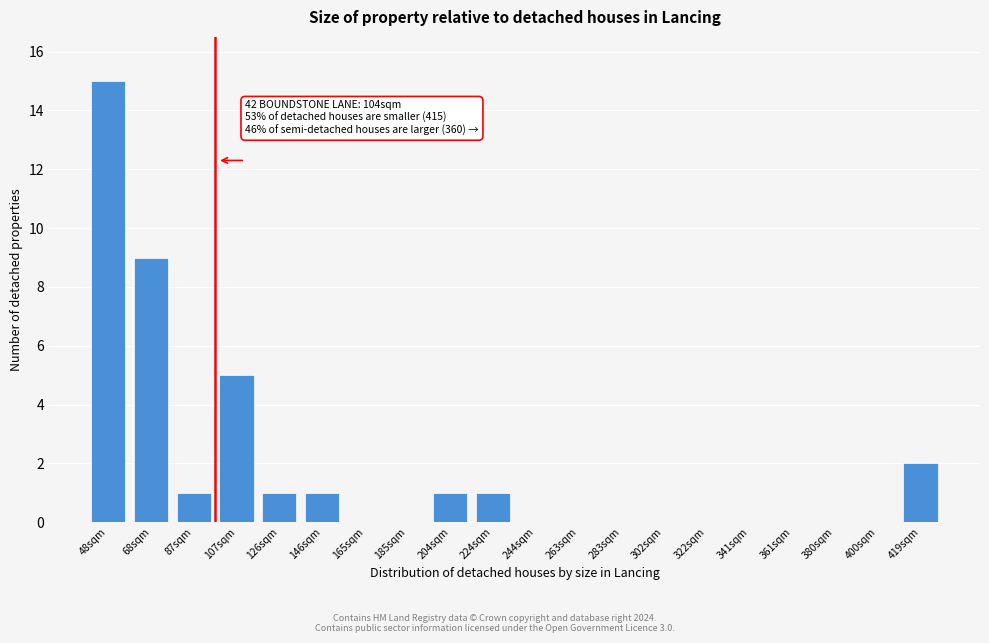

Reading left to right, list all the values displayed in this chart.

48sqm=15	68sqm=9	87sqm=1	107sqm=5	126sqm=1	146sqm=1	165sqm=0	185sqm=0	204sqm=1	224sqm=1	244sqm=0	263sqm=0	283sqm=0	302sqm=0	322sqm=0	341sqm=0	361sqm=0	380sqm=0	400sqm=0	419sqm=2